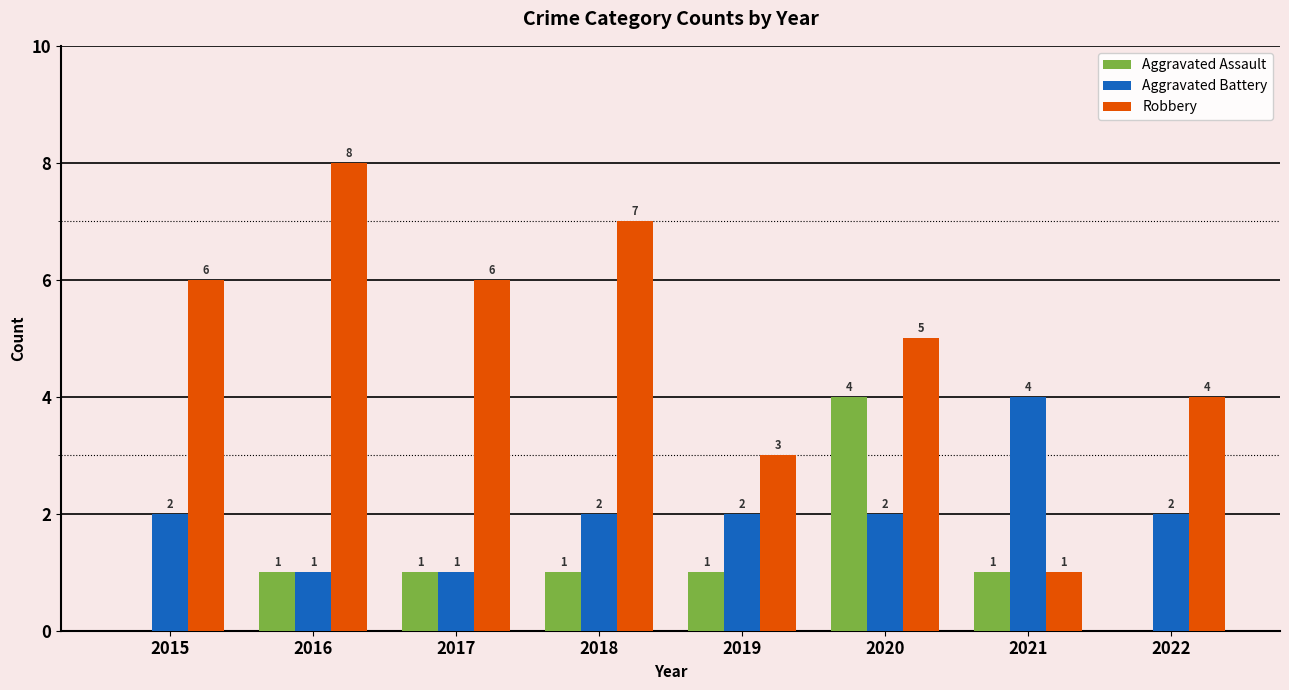

Reading left to right, transcribe all the data shown in this chart.

Aggravated Assault: 2015=0	2016=1	2017=1	2018=1	2019=1	2020=4	2021=1	2022=0
Aggravated Battery: 2015=2	2016=1	2017=1	2018=2	2019=2	2020=2	2021=4	2022=2
Robbery: 2015=6	2016=8	2017=6	2018=7	2019=3	2020=5	2021=1	2022=4